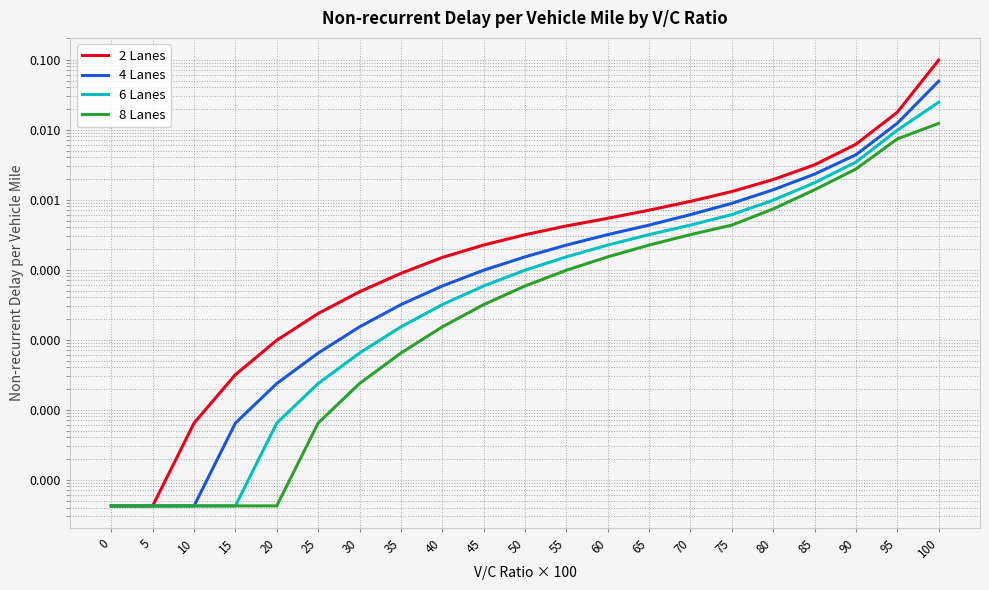

True or false: 4 Lanes has a value of 0.0 at 85.

False